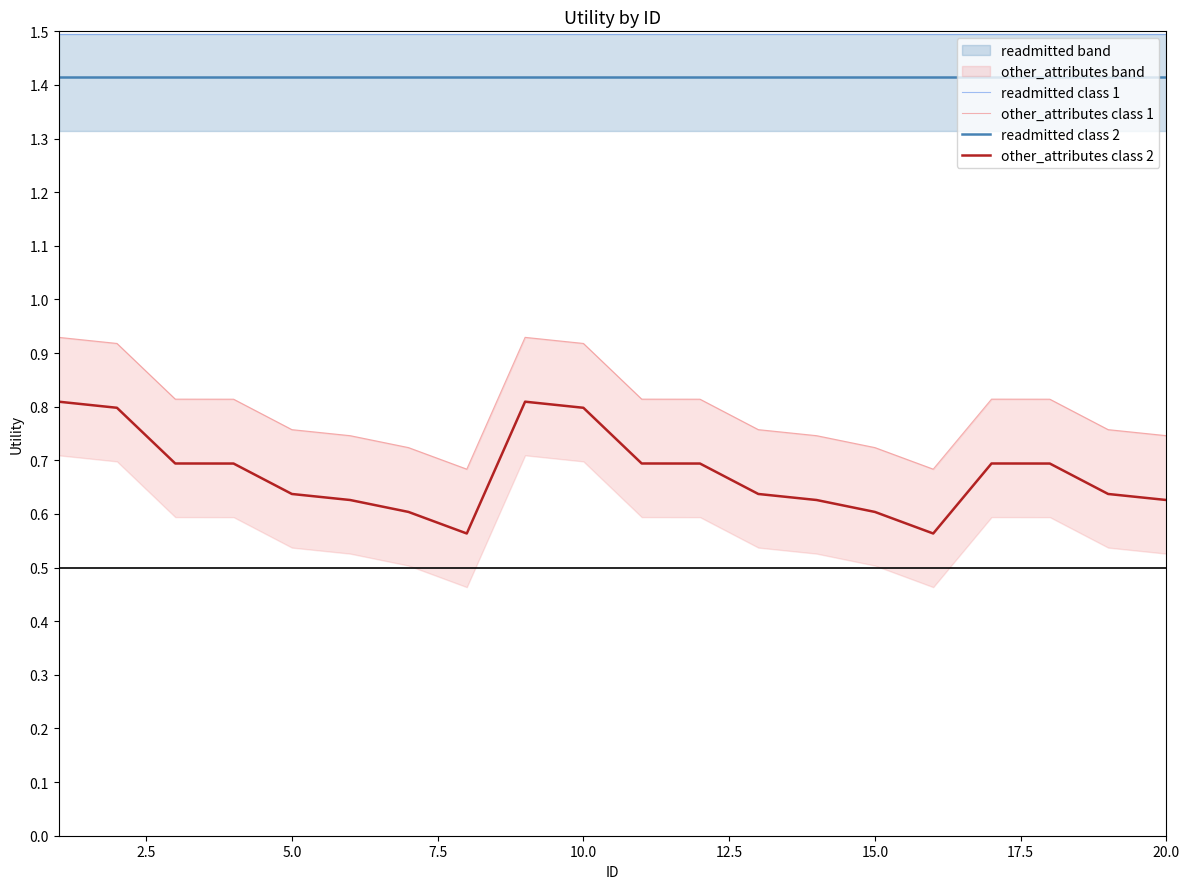

What is the minimum value for readmitted class 2?

1.4